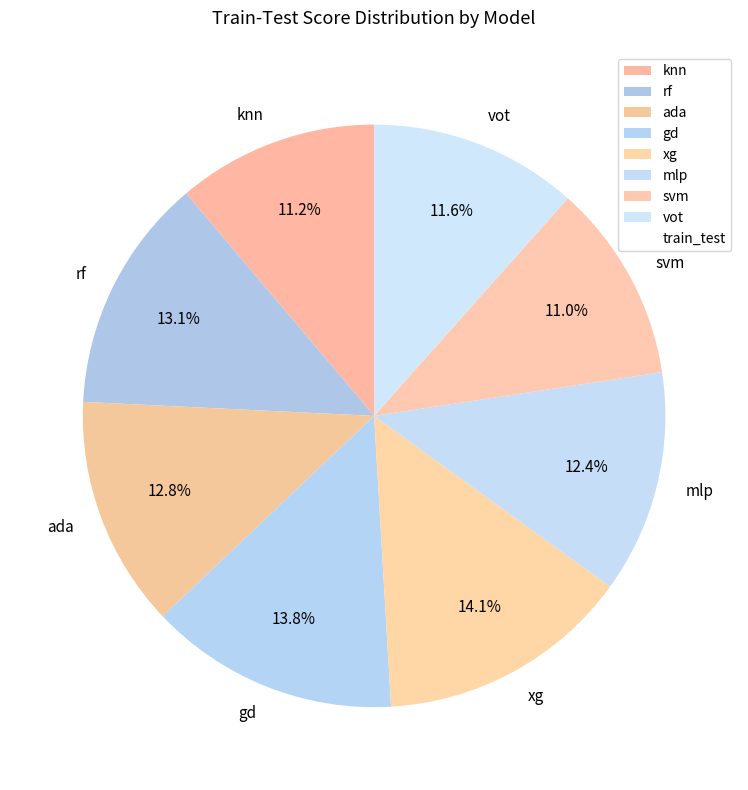

What portion of the pie excludes ada?

87.2%